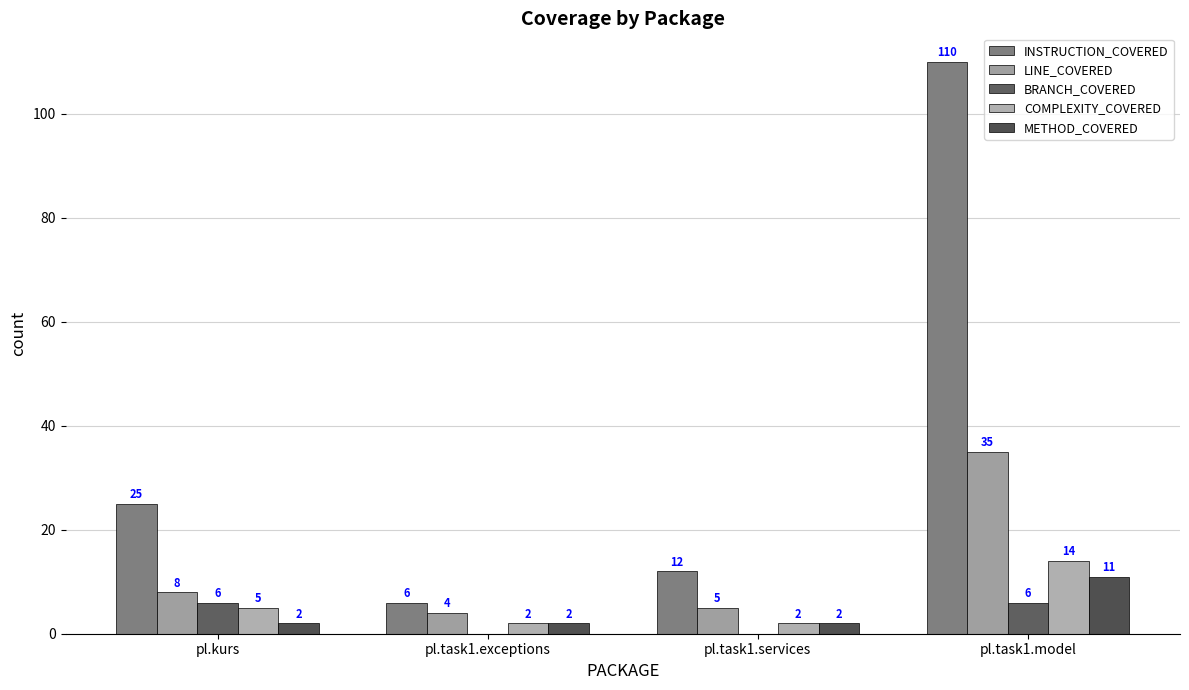

Rank the categories by LINE_COVERED value from highest to lowest.

pl.task1.model, pl.kurs, pl.task1.services, pl.task1.exceptions